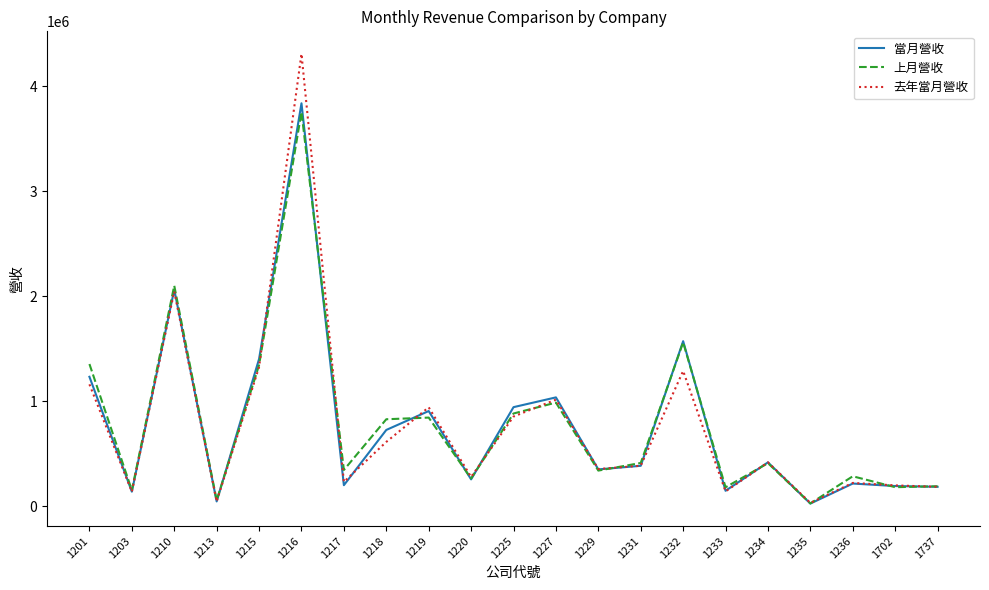

What is the maximum value for 當月營收?

3836711